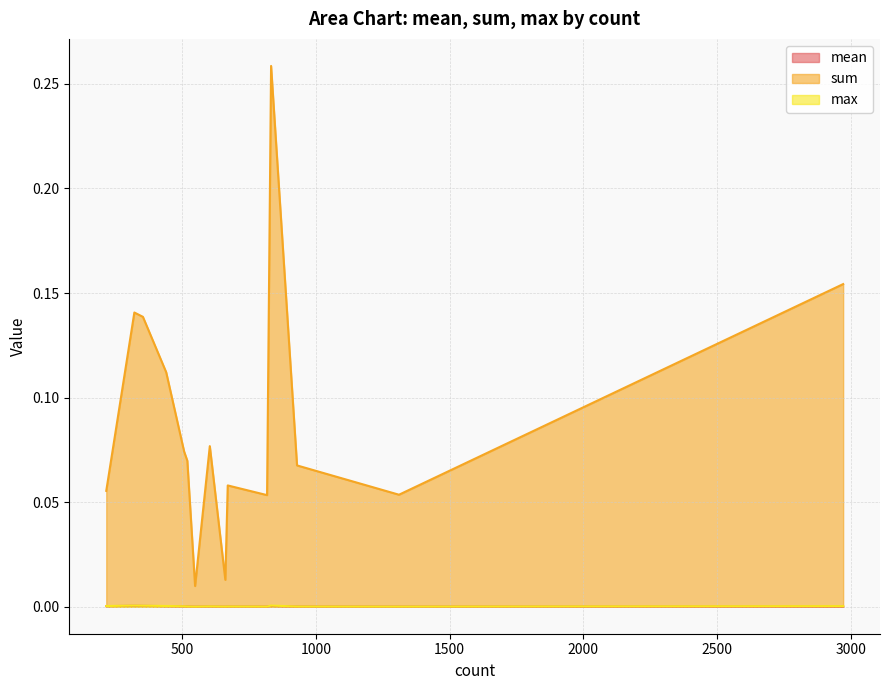

At 441, list the series in order from smallest to largest.

mean, max, sum